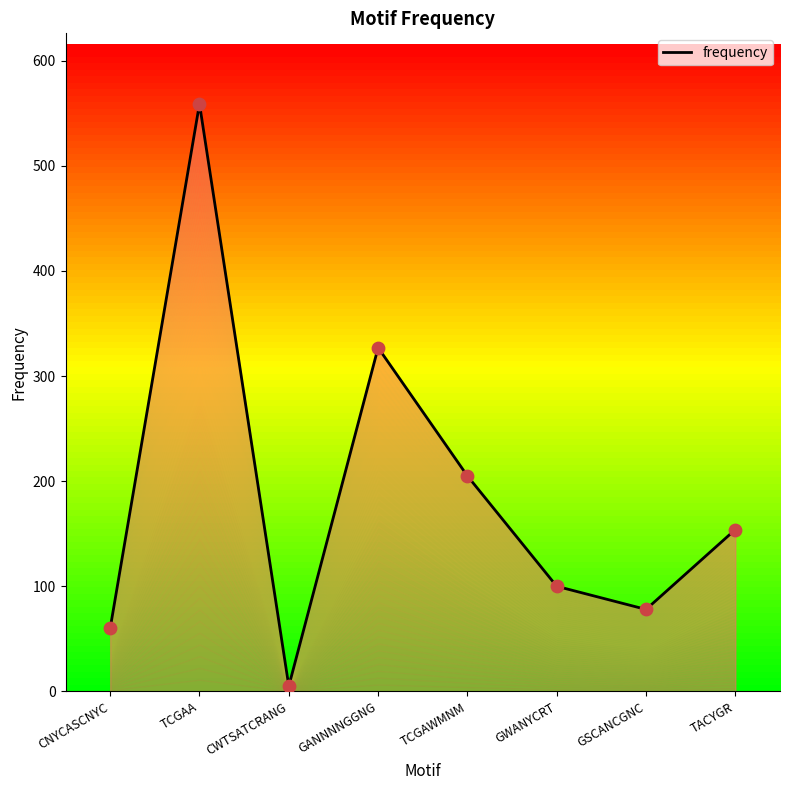

Which has a higher value, GSCANCGNC or TCGAA?

TCGAA